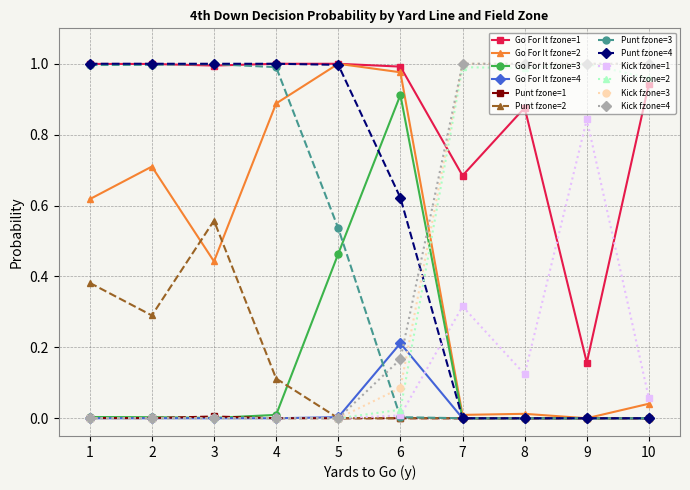

True or false: Go For It fzone=1 has a value of 0.2 at 9.

True